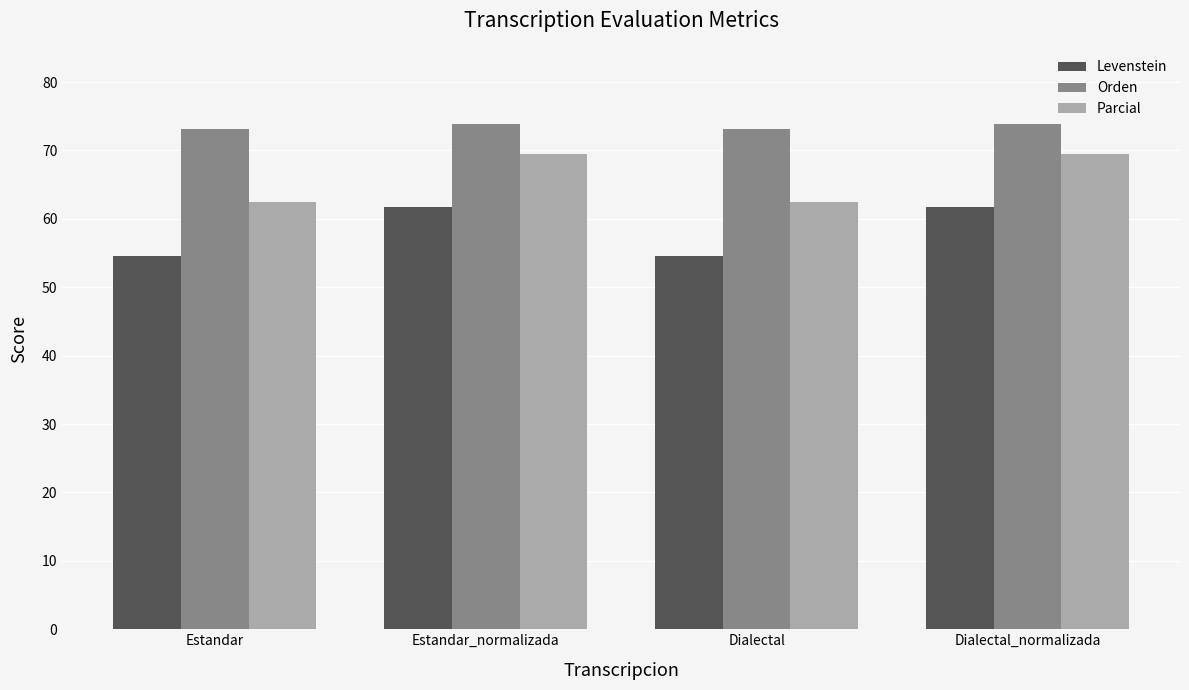

How many values in the Parcial series are below 69?

2